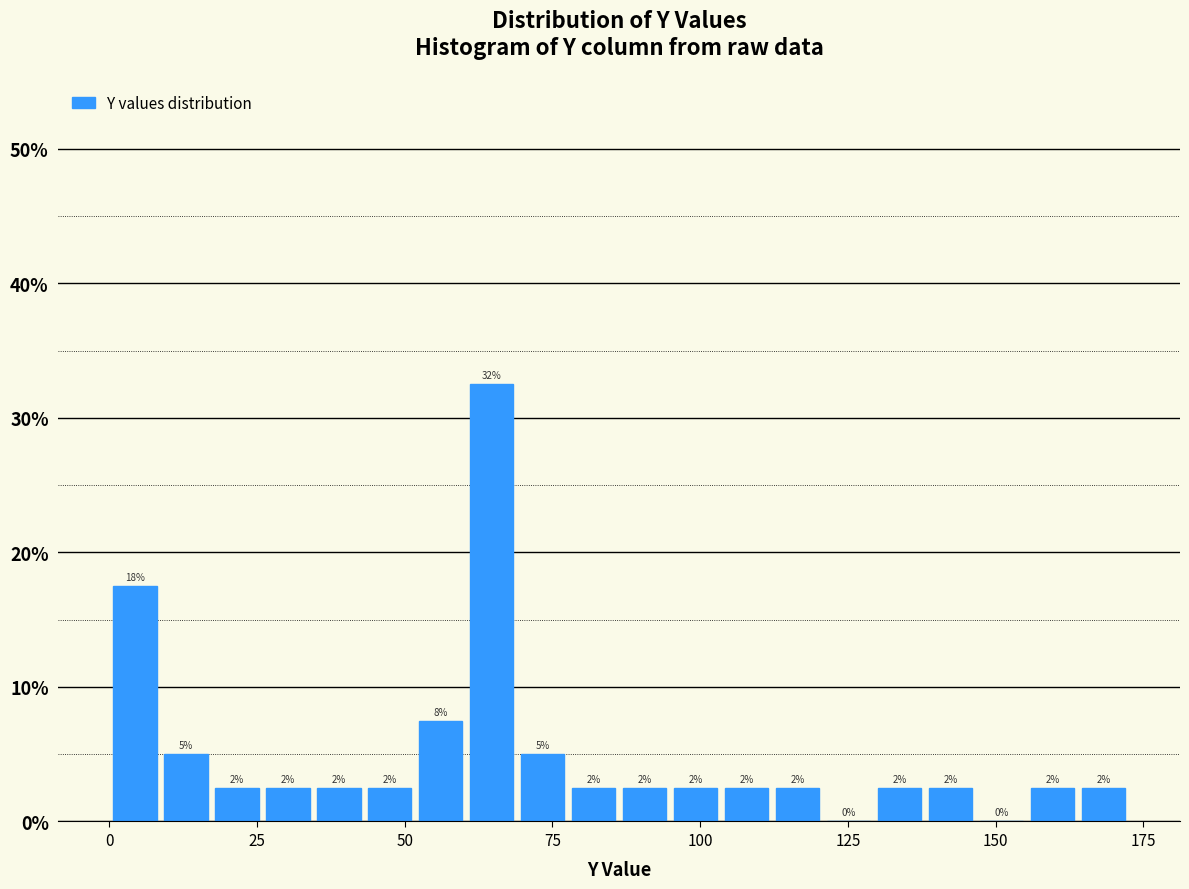

Around what value on the x-axis is the tallest bar? Give the approximate position of its centre, as read against the axis.

65